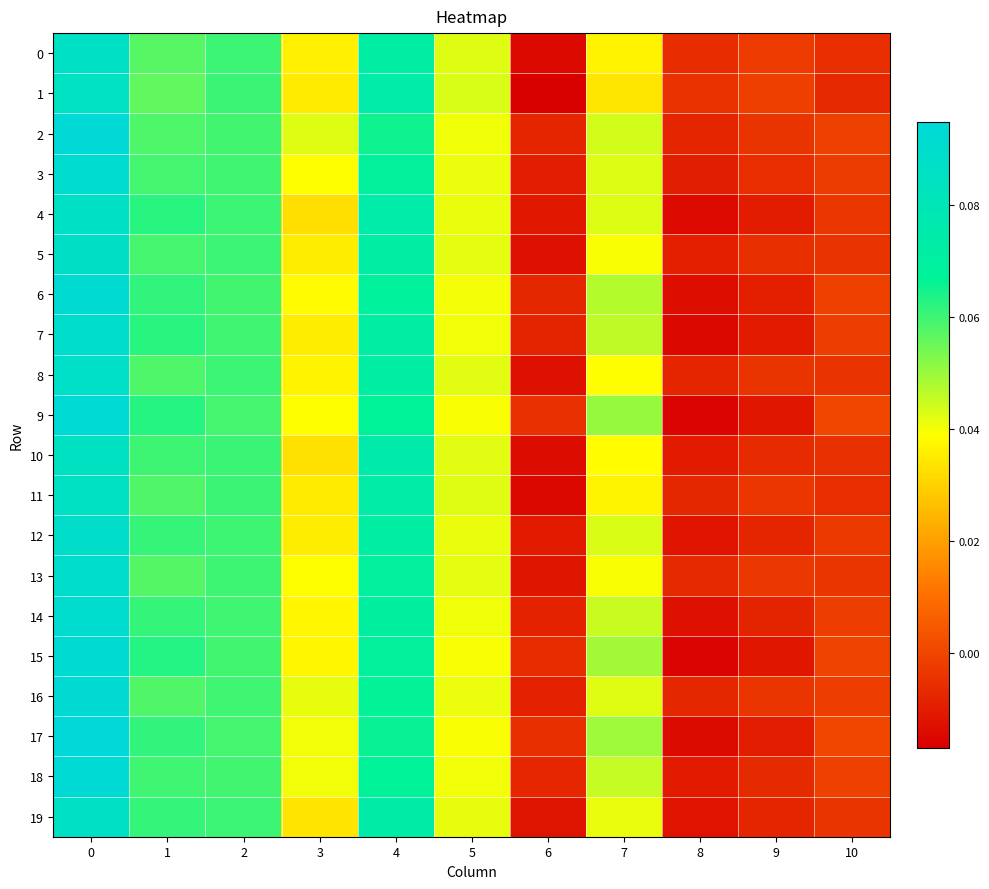

Reading right to left, extract all data points from this chart.

0: 10=-0.0	9=-0.0	8=-0.0	7=0.0	6=-0.0	5=0.0	4=0.1	3=0.0	2=0.1	1=0.1	0=0.1
1: 10=-0.0	9=-0.0	8=-0.0	7=0.0	6=-0.0	5=0.0	4=0.1	3=0.0	2=0.1	1=0.1	0=0.1
2: 10=-0.0	9=-0.0	8=-0.0	7=0.0	6=-0.0	5=0.0	4=0.1	3=0.0	2=0.1	1=0.1	0=0.1
3: 10=-0.0	9=-0.0	8=-0.0	7=0.0	6=-0.0	5=0.0	4=0.1	3=0.0	2=0.1	1=0.1	0=0.1
4: 10=-0.0	9=-0.0	8=-0.0	7=0.0	6=-0.0	5=0.0	4=0.1	3=0.0	2=0.1	1=0.1	0=0.1
5: 10=-0.0	9=-0.0	8=-0.0	7=0.0	6=-0.0	5=0.0	4=0.1	3=0.0	2=0.1	1=0.1	0=0.1
6: 10=-0.0	9=-0.0	8=-0.0	7=0.0	6=-0.0	5=0.0	4=0.1	3=0.0	2=0.1	1=0.1	0=0.1
7: 10=-0.0	9=-0.0	8=-0.0	7=0.0	6=-0.0	5=0.0	4=0.1	3=0.0	2=0.1	1=0.1	0=0.1
8: 10=-0.0	9=-0.0	8=-0.0	7=0.0	6=-0.0	5=0.0	4=0.1	3=0.0	2=0.1	1=0.1	0=0.1
9: 10=0.0	9=-0.0	8=-0.0	7=0.1	6=-0.0	5=0.0	4=0.1	3=0.0	2=0.1	1=0.1	0=0.1
10: 10=-0.0	9=-0.0	8=-0.0	7=0.0	6=-0.0	5=0.0	4=0.1	3=0.0	2=0.1	1=0.1	0=0.1
11: 10=-0.0	9=-0.0	8=-0.0	7=0.0	6=-0.0	5=0.0	4=0.1	3=0.0	2=0.1	1=0.1	0=0.1
12: 10=-0.0	9=-0.0	8=-0.0	7=0.0	6=-0.0	5=0.0	4=0.1	3=0.0	2=0.1	1=0.1	0=0.1
13: 10=-0.0	9=-0.0	8=-0.0	7=0.0	6=-0.0	5=0.0	4=0.1	3=0.0	2=0.1	1=0.1	0=0.1
14: 10=-0.0	9=-0.0	8=-0.0	7=0.0	6=-0.0	5=0.0	4=0.1	3=0.0	2=0.1	1=0.1	0=0.1
15: 10=-0.0	9=-0.0	8=-0.0	7=0.0	6=-0.0	5=0.0	4=0.1	3=0.0	2=0.1	1=0.1	0=0.1
16: 10=-0.0	9=-0.0	8=-0.0	7=0.0	6=-0.0	5=0.0	4=0.1	3=0.0	2=0.1	1=0.1	0=0.1
17: 10=0.0	9=-0.0	8=-0.0	7=0.0	6=-0.0	5=0.0	4=0.1	3=0.0	2=0.1	1=0.1	0=0.1
18: 10=-0.0	9=-0.0	8=-0.0	7=0.0	6=-0.0	5=0.0	4=0.1	3=0.0	2=0.1	1=0.1	0=0.1
19: 10=-0.0	9=-0.0	8=-0.0	7=0.0	6=-0.0	5=0.0	4=0.1	3=0.0	2=0.1	1=0.1	0=0.1